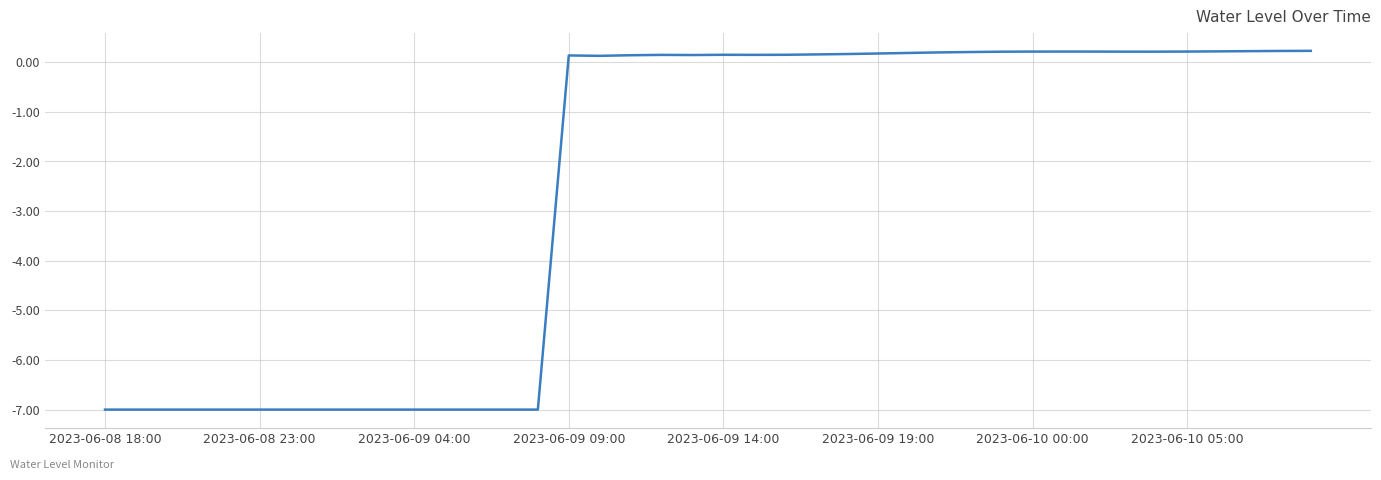

How many values are above zero?

25